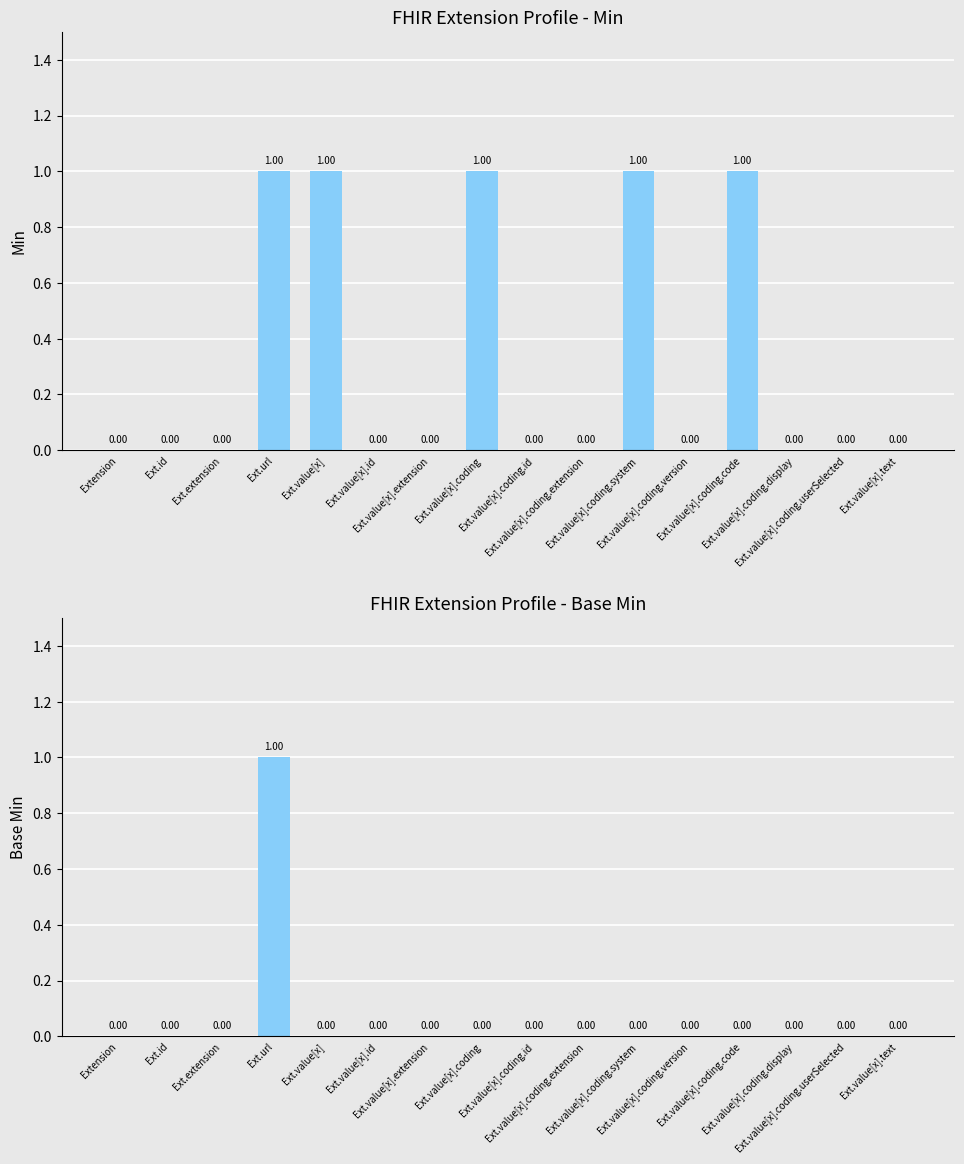

What is the label of the 11th bar from the right?

Ext.value[x].id